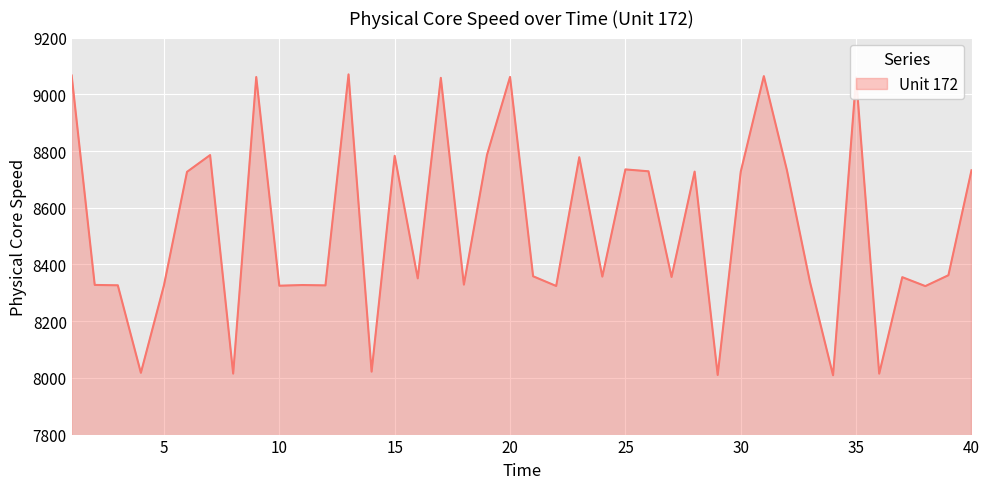

What is the difference between the maximum and minimum values?

1061.0